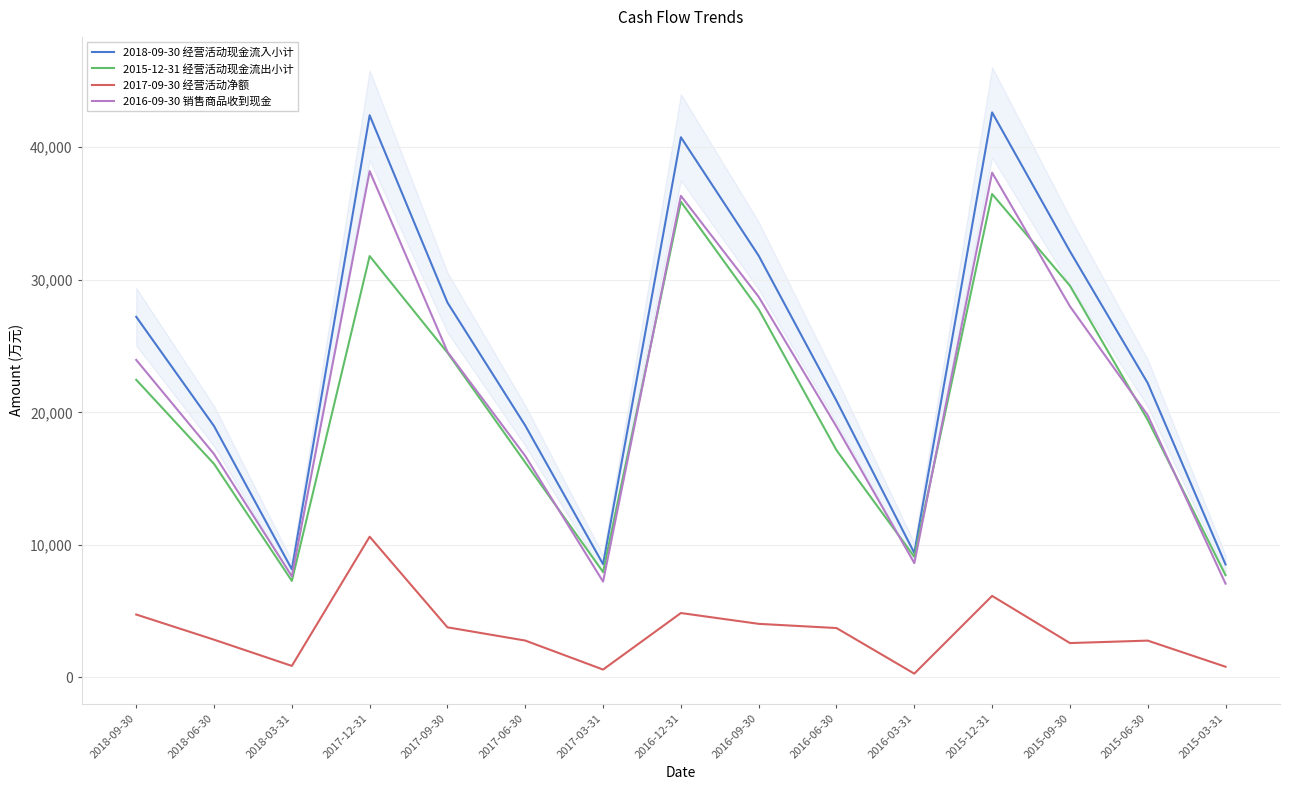

List the series in order of their peak value, lowest first.

2017-09-30 经营活动净额, 2015-12-31 经营活动现金流出小计, 2016-09-30 销售商品收到现金, 2018-09-30 经营活动现金流入小计